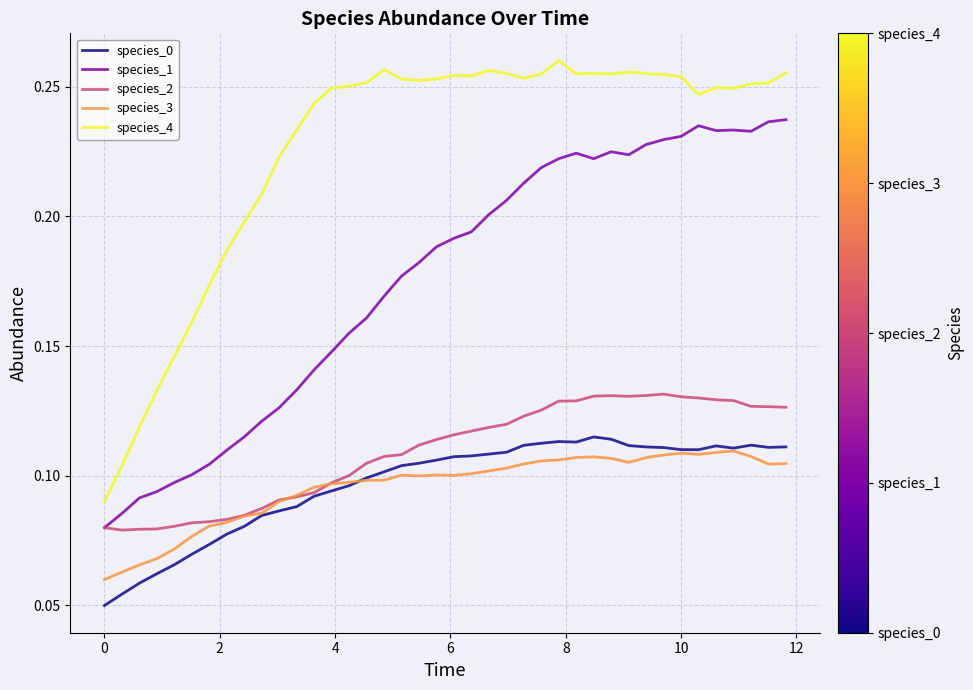

Which series has the largest total across all categories?

species_4